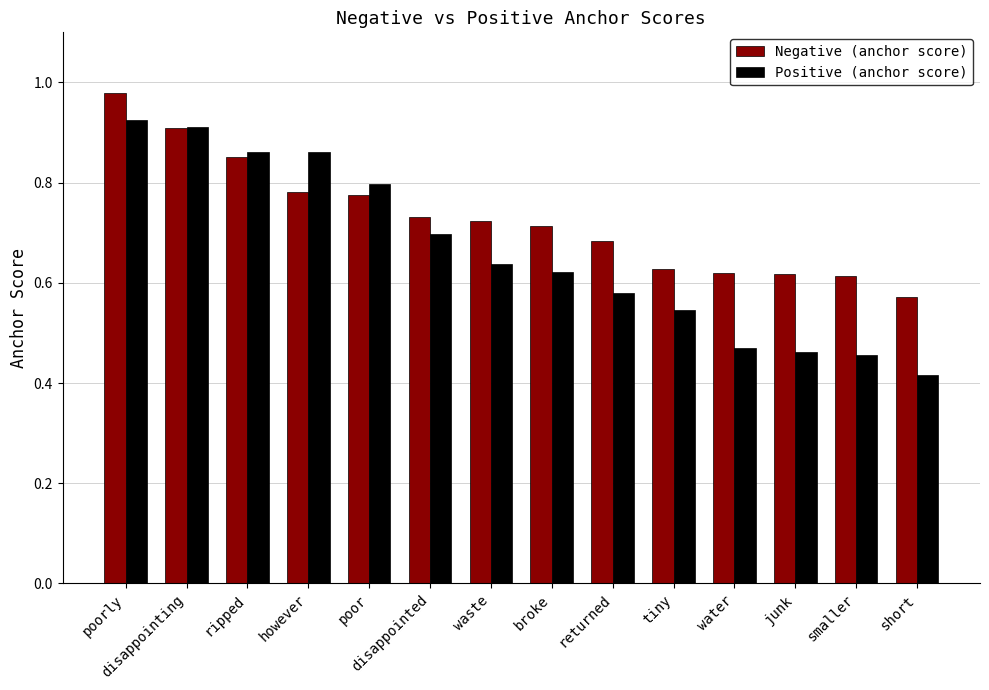

Which series changed the most between poorly and returned?

Positive (anchor score)